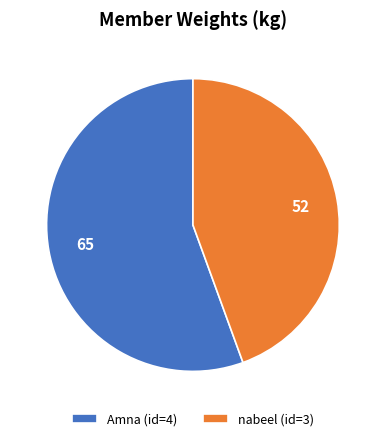

Which has a higher value, Amna (id=4) or nabeel (id=3)?

Amna (id=4)